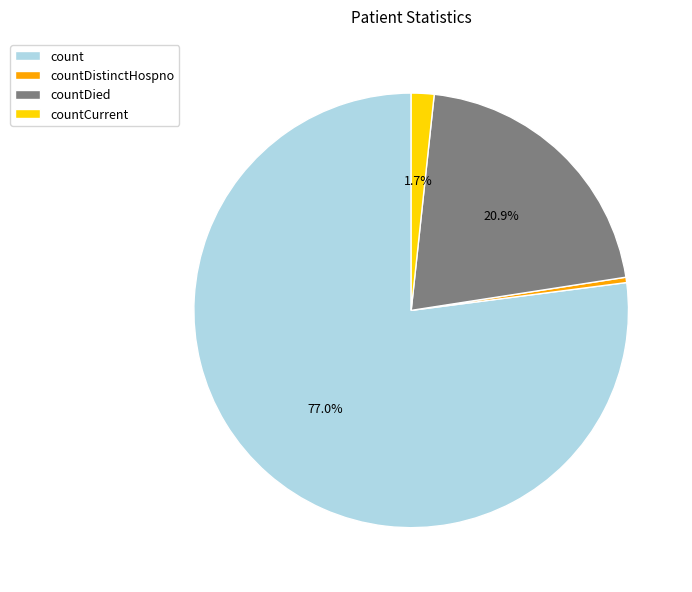

Rank the categories by value from lowest to highest.

countDistinctHospno, countCurrent, countDied, count